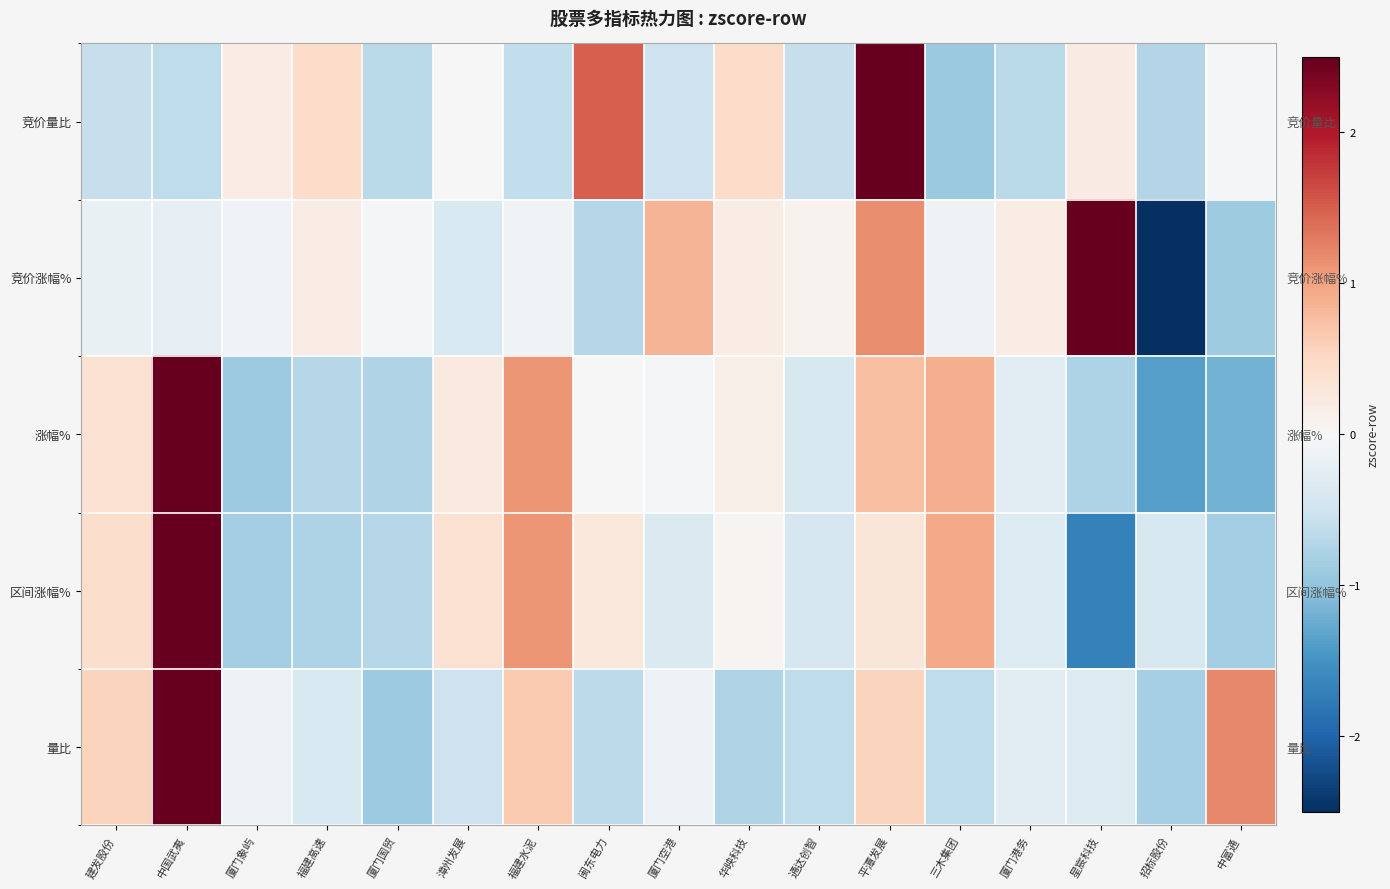

At which label is 竞价量比 closest to 1?

闽东电力